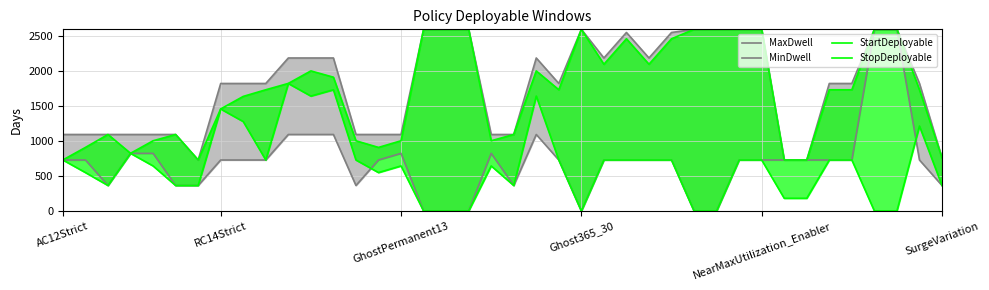

In MaxDwell, how many points are lower than both neighbors (excluding endpoints)?

4